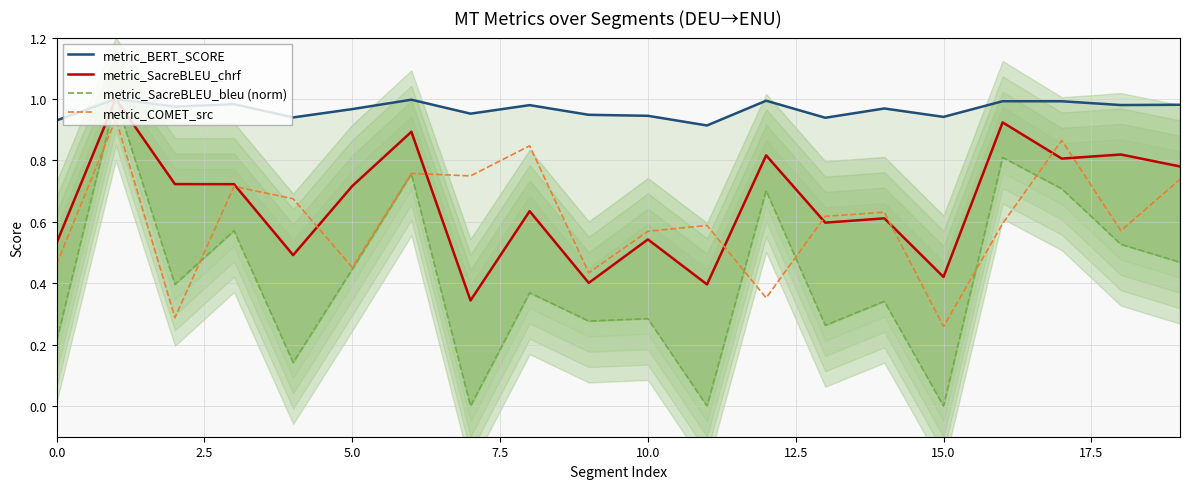

At which label is metric_COMET_src closest to 0?

15.0